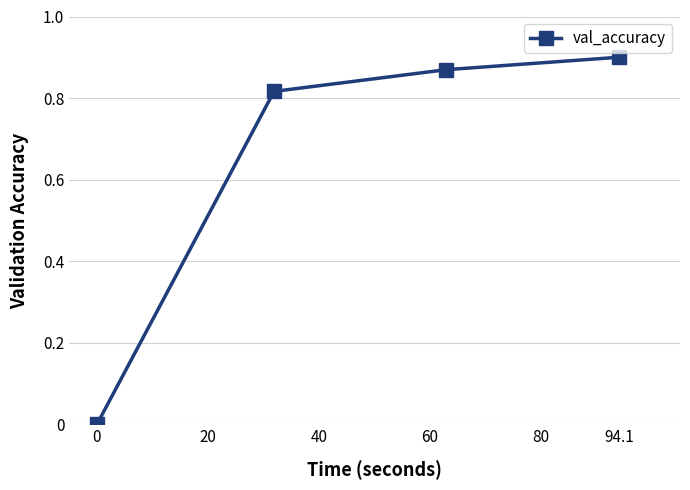

True or false: the data has more than 1 interior local peaks.

False